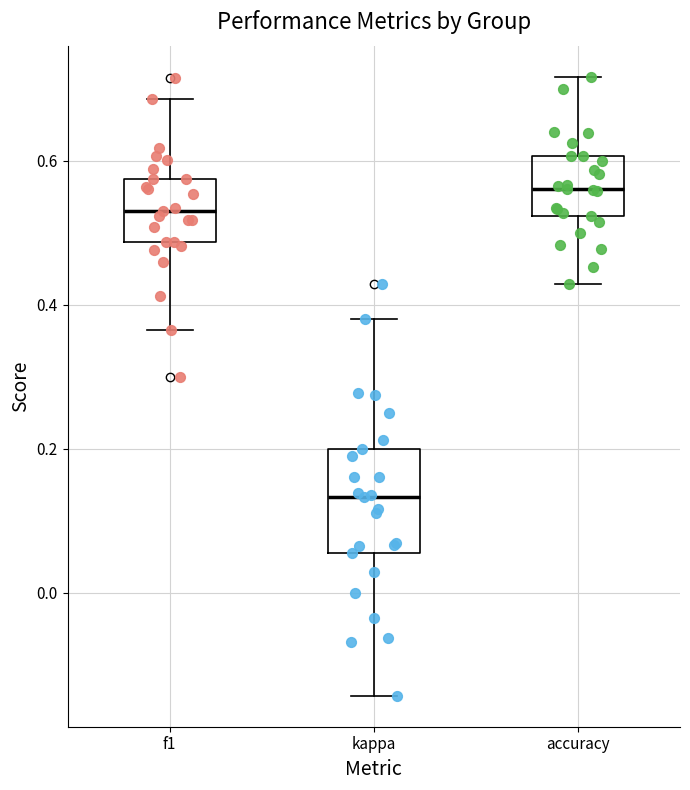

Reading left to right, read every box against the y-axis: the position of its median line, the range the box covers, and the ends of its whiskers. The values are not printed on the chart, so give them approximately, as read against the axis.

f1: median 0.54, box 0.48 to 0.58, whiskers 0.36 to 0.68
kappa: median 0.14, box 0.06 to 0.20, whiskers -0.14 to 0.38
accuracy: median 0.56, box 0.52 to 0.60, whiskers 0.42 to 0.72